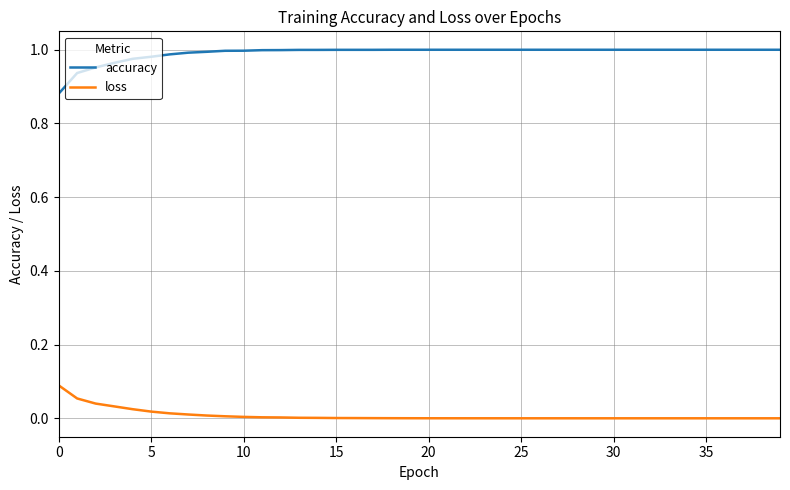

What are all the series names shown in the legend?

accuracy, loss